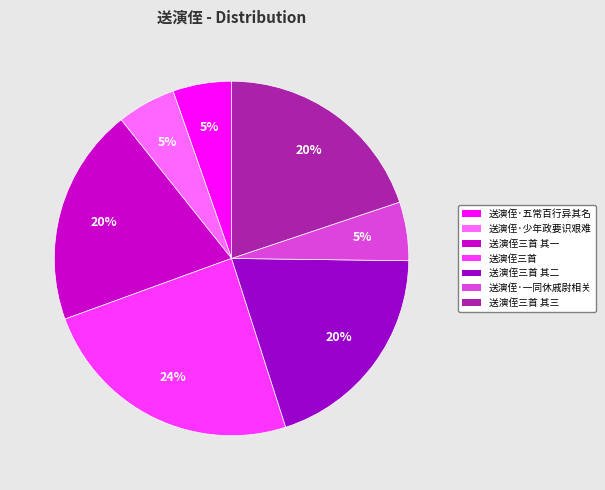

Is there any slice that represents more than half of the pie?

No